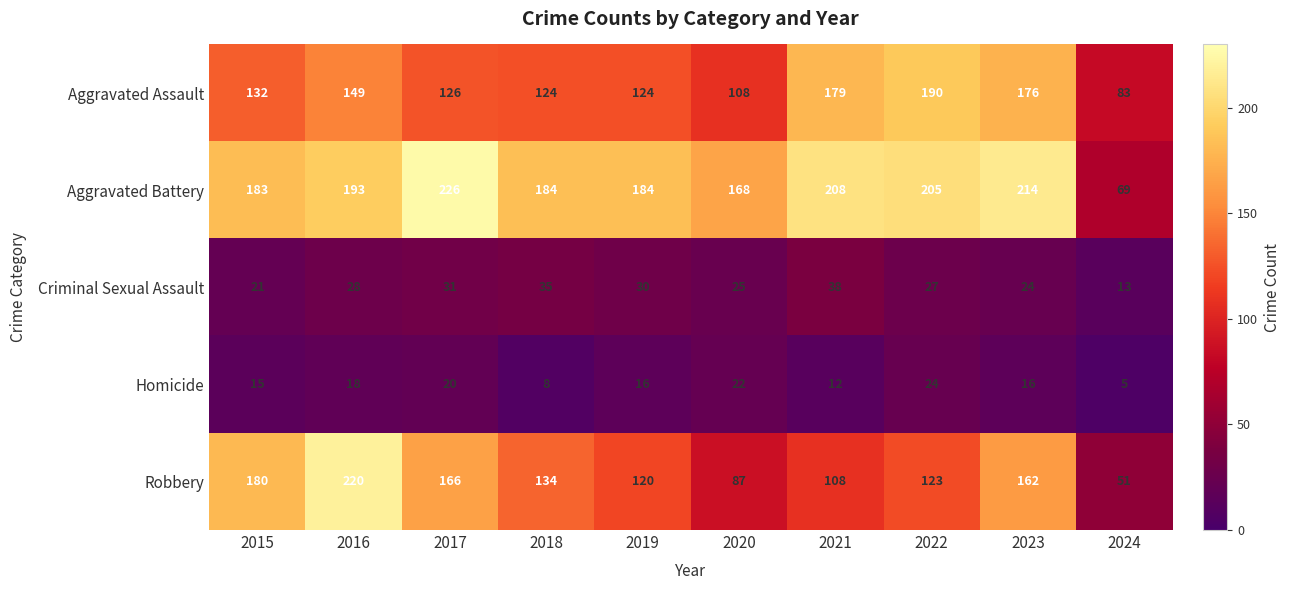

True or false: Robbery has a value of 108 at 2021.

True